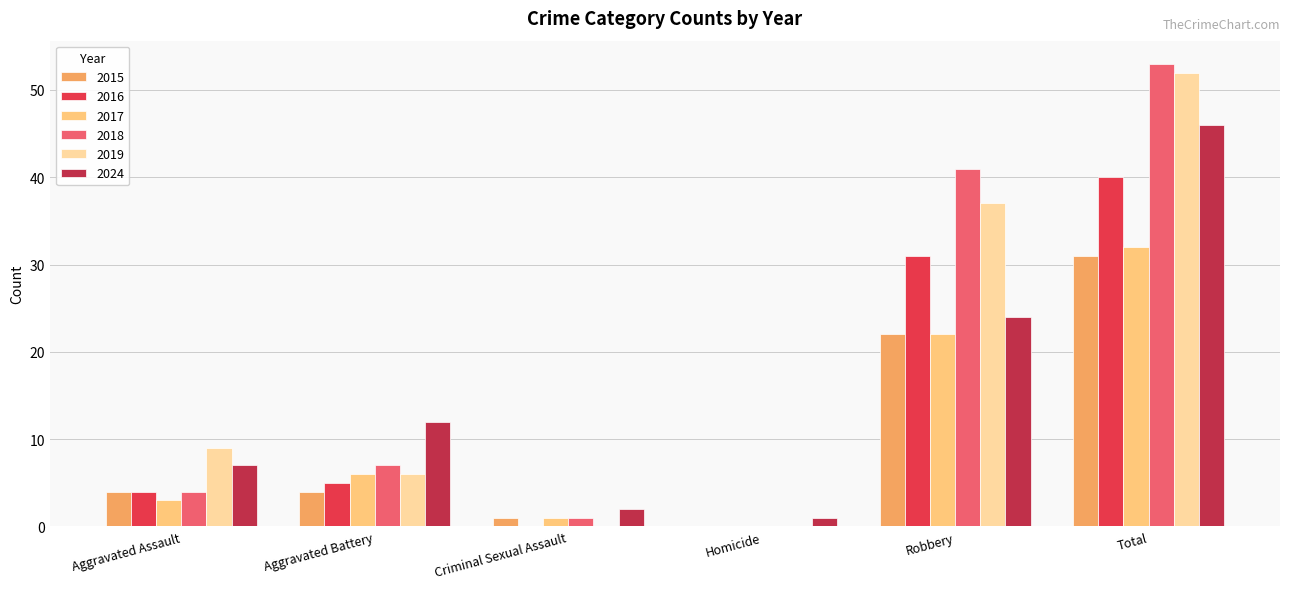

Reading right to left, transcribe all the data shown in this chart.

2015: Total=31	Robbery=22	Homicide=0	Criminal Sexual Assault=1	Aggravated Battery=4	Aggravated Assault=4
2016: Total=40	Robbery=31	Homicide=0	Criminal Sexual Assault=0	Aggravated Battery=5	Aggravated Assault=4
2017: Total=32	Robbery=22	Homicide=0	Criminal Sexual Assault=1	Aggravated Battery=6	Aggravated Assault=3
2018: Total=53	Robbery=41	Homicide=0	Criminal Sexual Assault=1	Aggravated Battery=7	Aggravated Assault=4
2019: Total=52	Robbery=37	Homicide=0	Criminal Sexual Assault=0	Aggravated Battery=6	Aggravated Assault=9
2024: Total=46	Robbery=24	Homicide=1	Criminal Sexual Assault=2	Aggravated Battery=12	Aggravated Assault=7